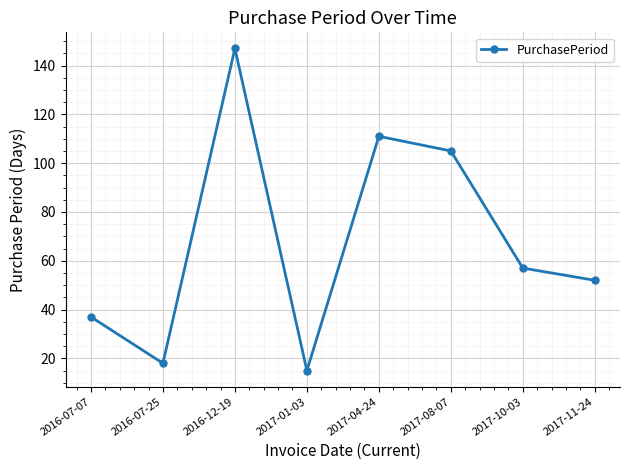

What is the sum of the values at 2017-11-24 and 2017-01-03?

67